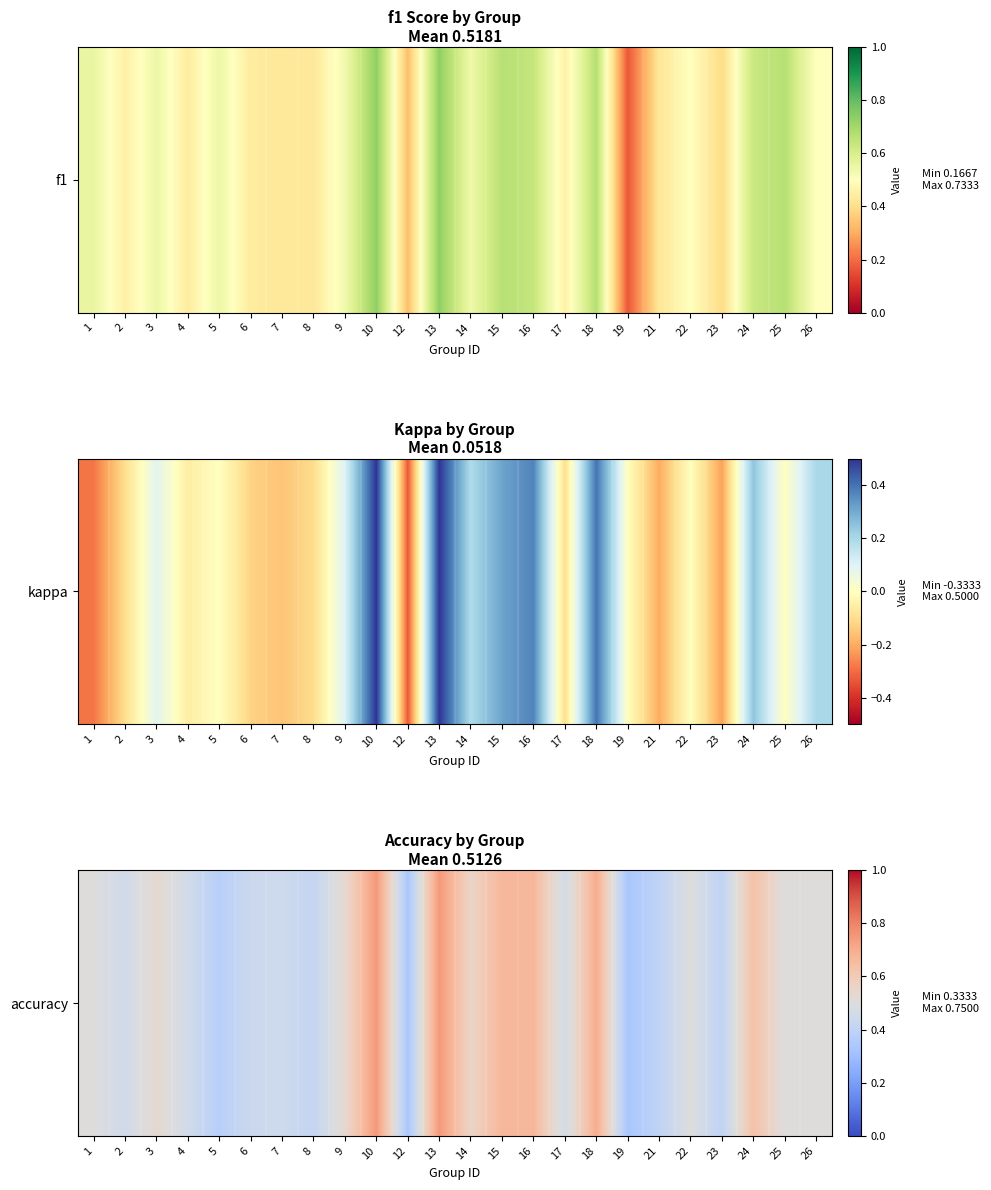

What is the change in value from 16 to 22?

-0.2